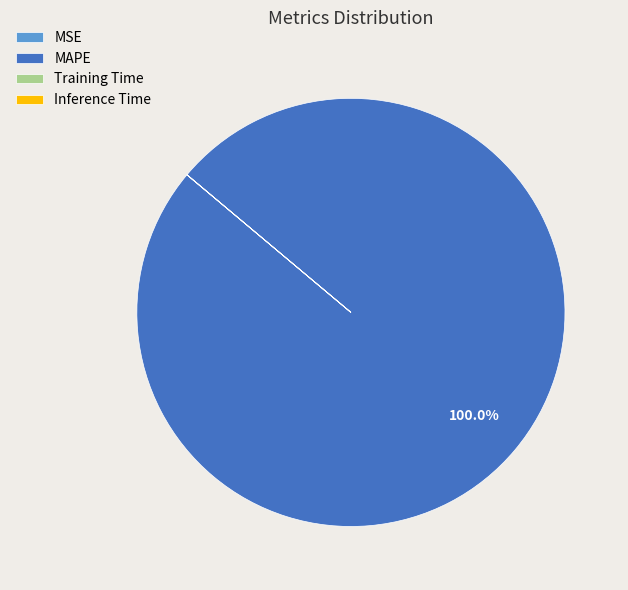

Is there any slice that represents more than half of the pie?

Yes